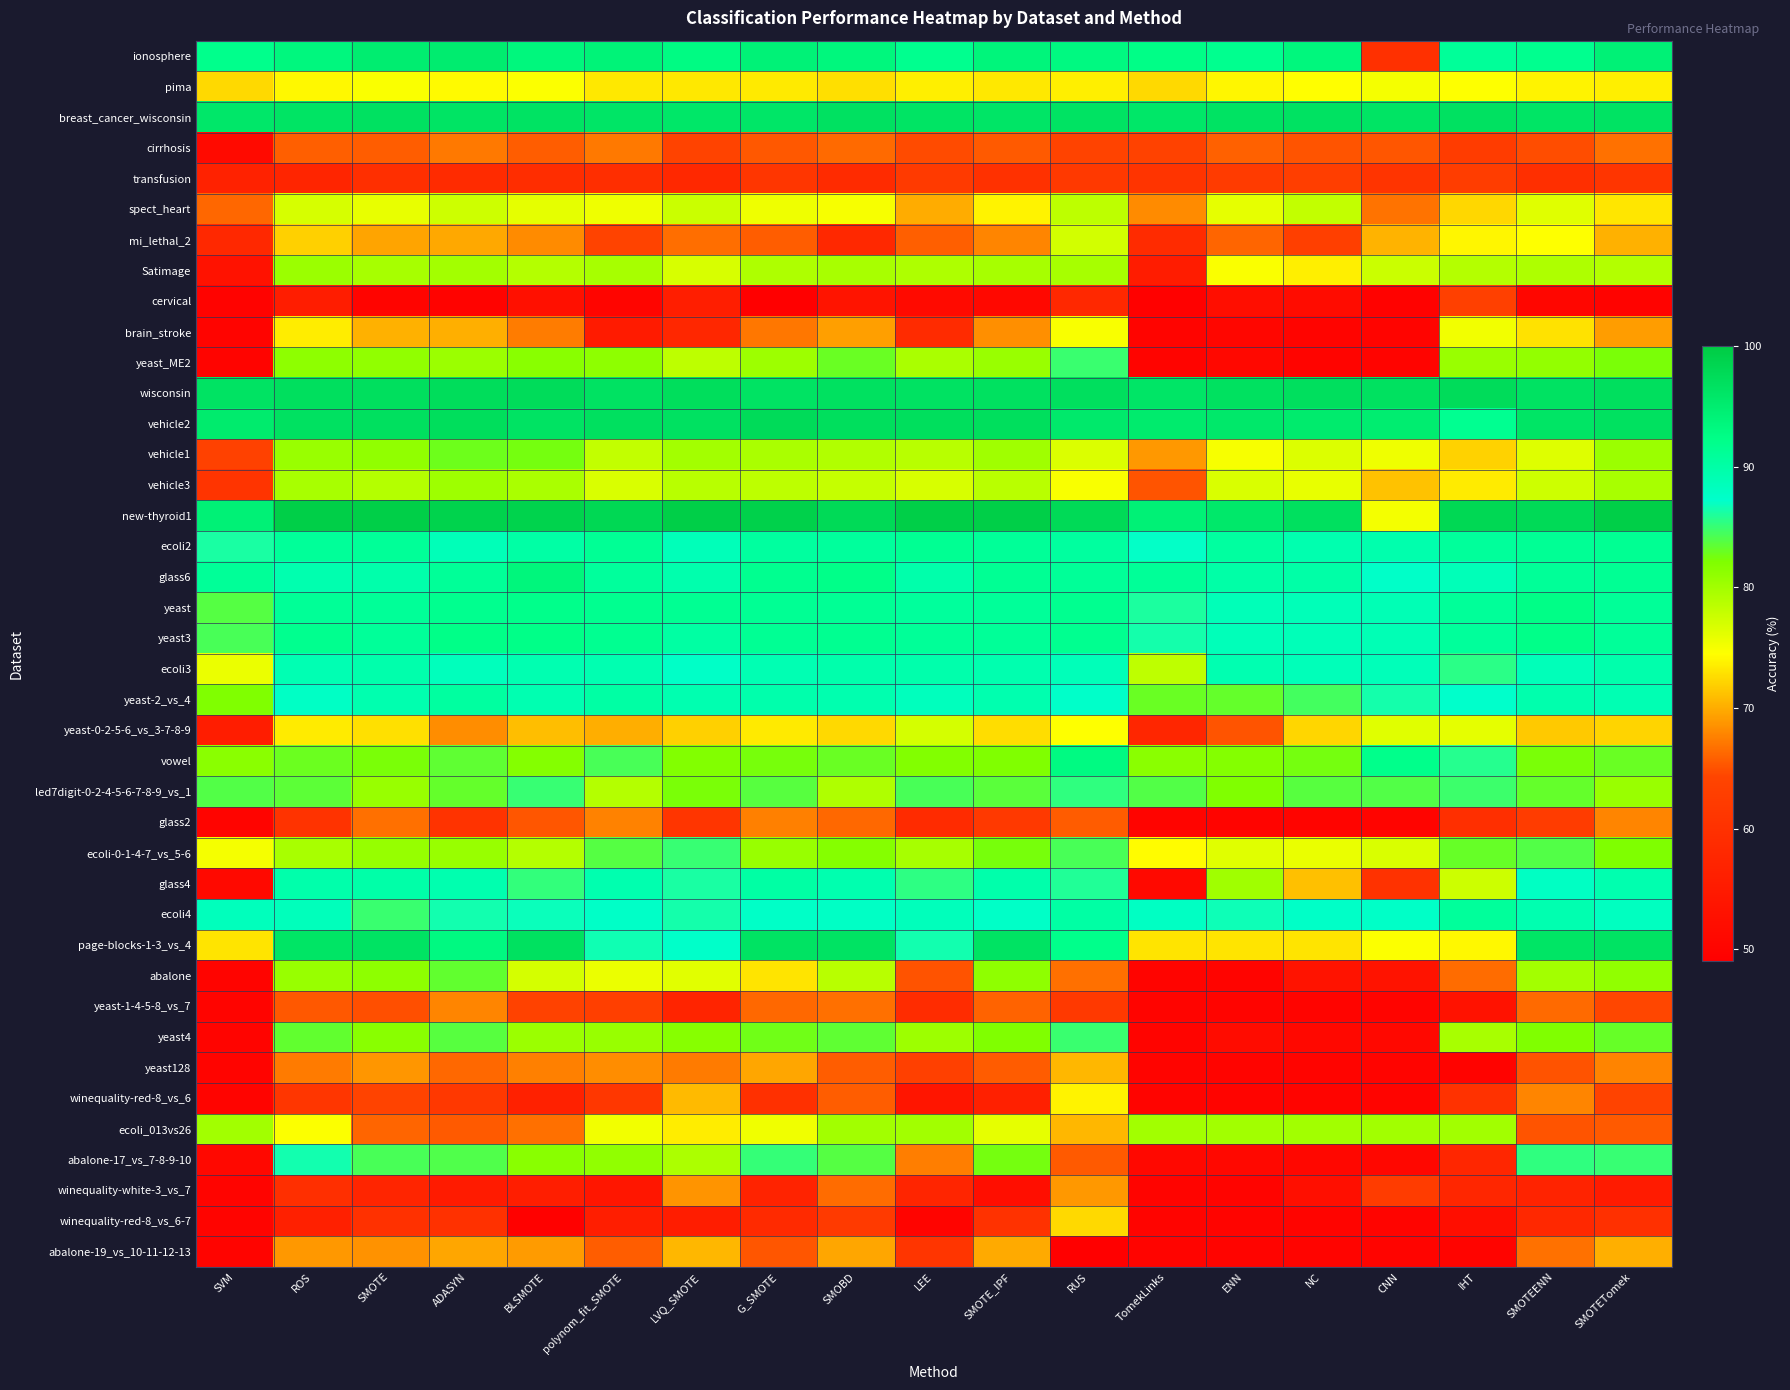

Rank the series at SMOTE from highest to lowest value.

new-thyroid1, wisconsin, vehicle2, breast_cancer_wisconsin, page-blocks-1-3_vs_4, ionosphere, ecoli2, yeast, yeast3, glass4, glass6, ecoli3, yeast-2_vs_4, ecoli4, abalone-17_vs_7-8-9-10, vowel, yeast4, abalone, yeast_ME2, vehicle1, ecoli-0-1-4-7_vs_5-6, led7digit-0-2-4-5-6-7-8-9_vs_1, Satimage, vehicle3, spect_heart, pima, yeast-0-2-5-6_vs_3-7-8-9, brain_stroke, mi_lethal_2, yeast128, abalone-19_vs_10-11-12-13, glass2, ecoli_013vs26, cirrhosis, yeast-1-4-5-8_vs_7, winequality-red-8_vs_6, winequality-red-8_vs_6-7, transfusion, winequality-white-3_vs_7, cervical